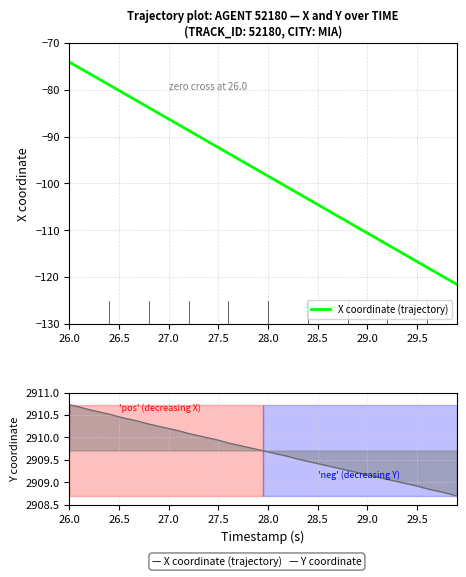

The X coordinate (trajectory) series shows -41.2 at 28.0. True or false?

False